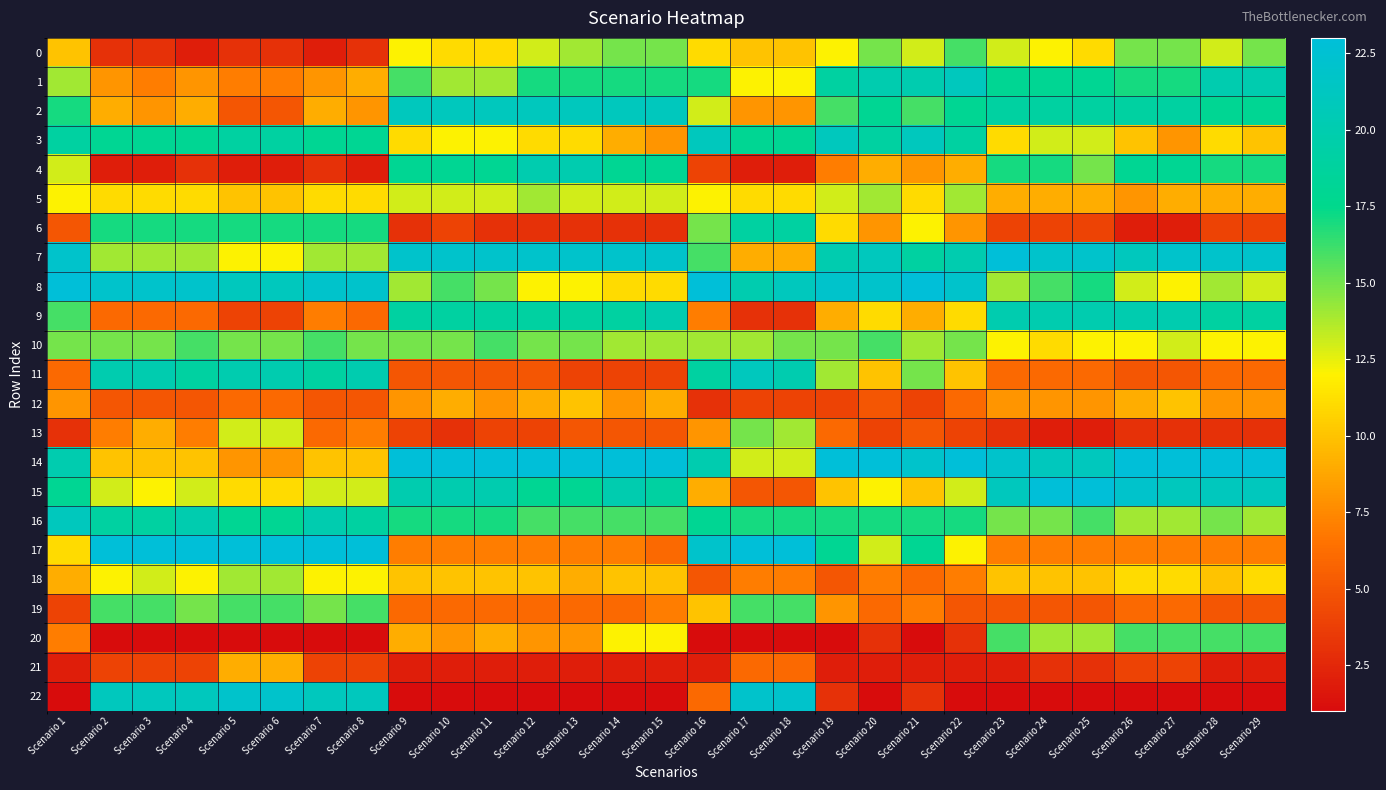

Which label corresponds to the smallest value in the chart?

Scenario 2